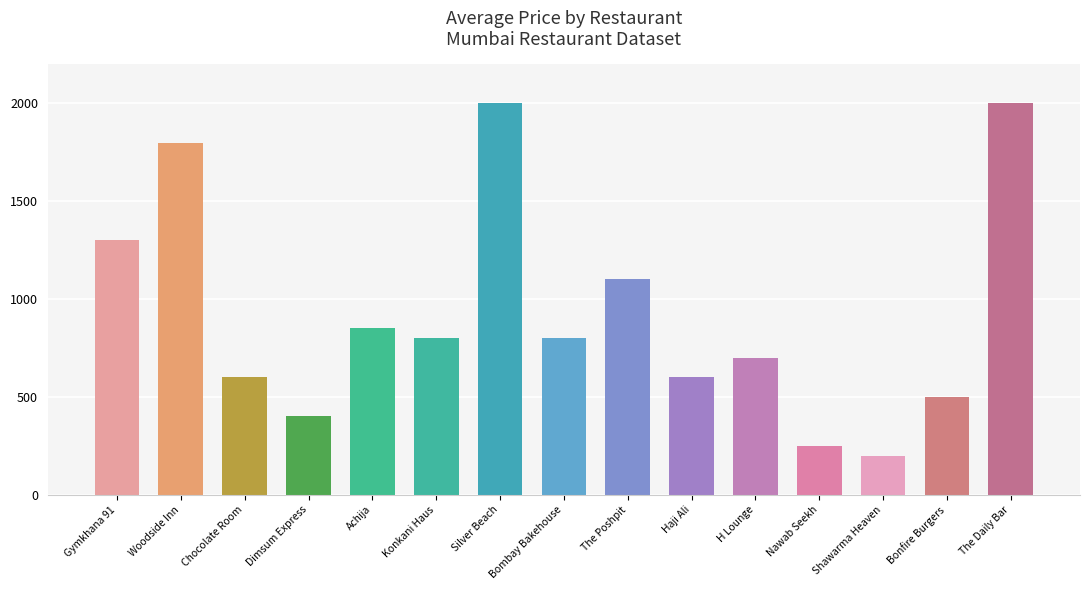

Between Bombay Bakehouse and Silver Beach, which is larger?

Silver Beach